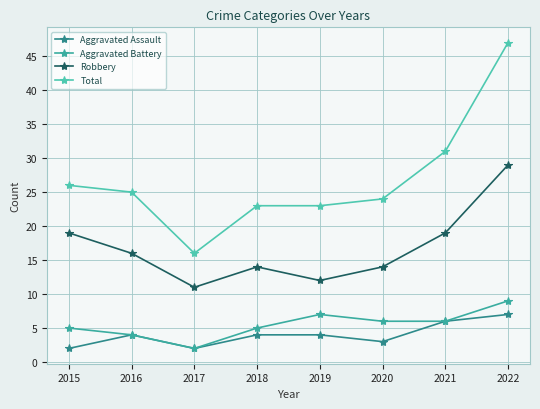

What are all the series names shown in the legend?

Aggravated Assault, Aggravated Battery, Robbery, Total